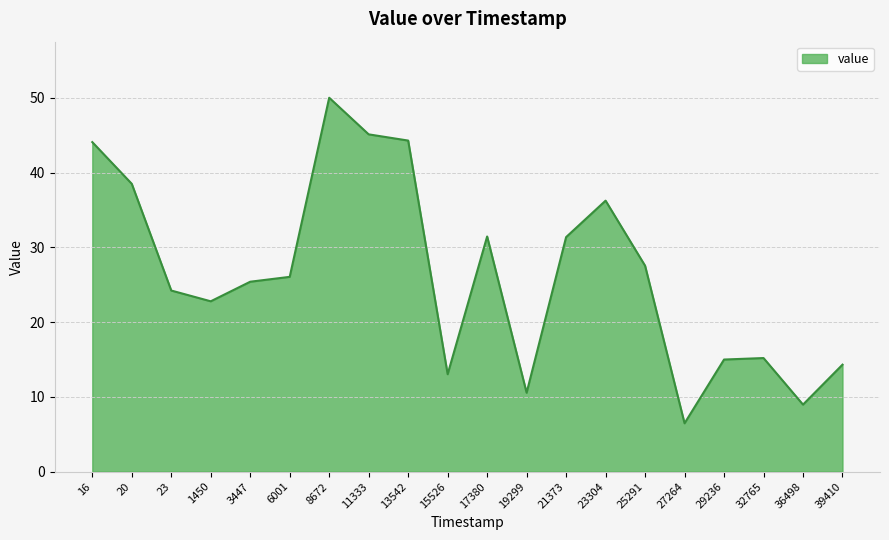

How many values are below 26?

10